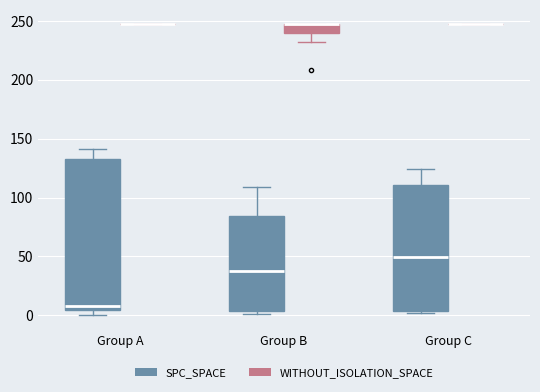

Reading left to right, transcribe this box plot: for each box, give where its median line is, the range the box spans, and where its two whiskers end, as read against the y-axis. The values are not printed on the chart, so give them approximately, as read against the axis.

Group A (SPC_SPACE): median 10, box 5 to 135, whiskers 0 to 140
Group A (WITHOUT_ISOLATION_SPACE): box collapsed to a line at 245, whiskers 245 to 245
Group B (SPC_SPACE): median 40, box 5 to 85, whiskers 0 to 110
Group B (WITHOUT_ISOLATION_SPACE): median 245 (drawn on the box's upper edge), box 240 to 245, whiskers 230 to 245
Group C (SPC_SPACE): median 50, box 5 to 110, whiskers 0 to 125
Group C (WITHOUT_ISOLATION_SPACE): box collapsed to a line at 245, whiskers 245 to 245